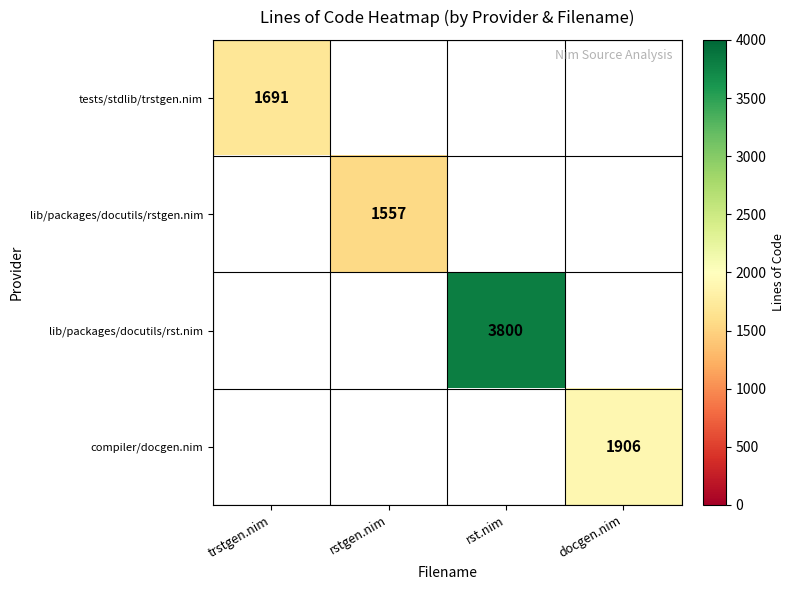

The value of tests/stdlib/trstgen.nim at trstgen.nim is 753. True or false?

False